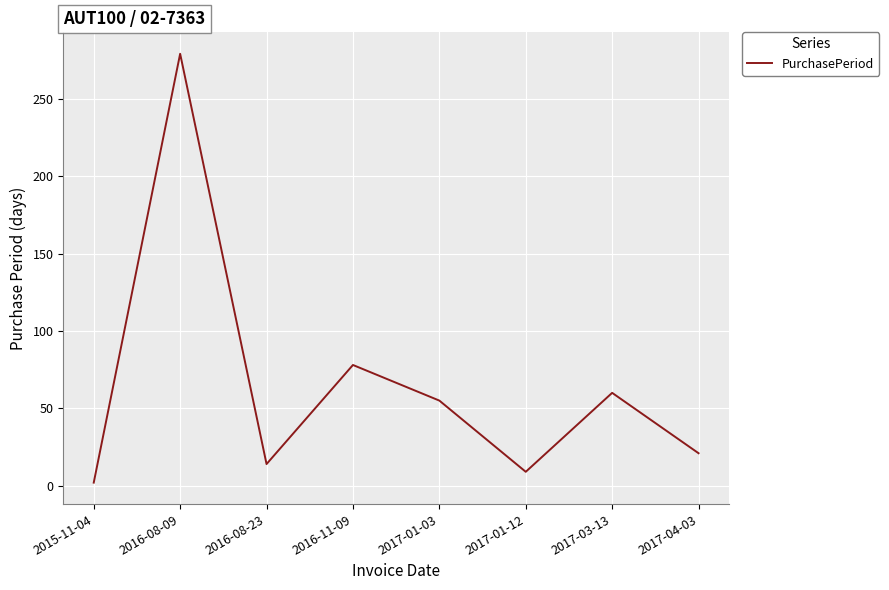

Is this an area chart (filled region under the line)?

No